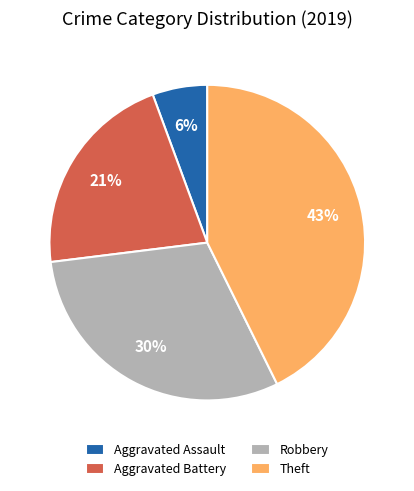

To the nearest percent, what is the difference between the Theft and Aggravated Assault slice percentages?

37%